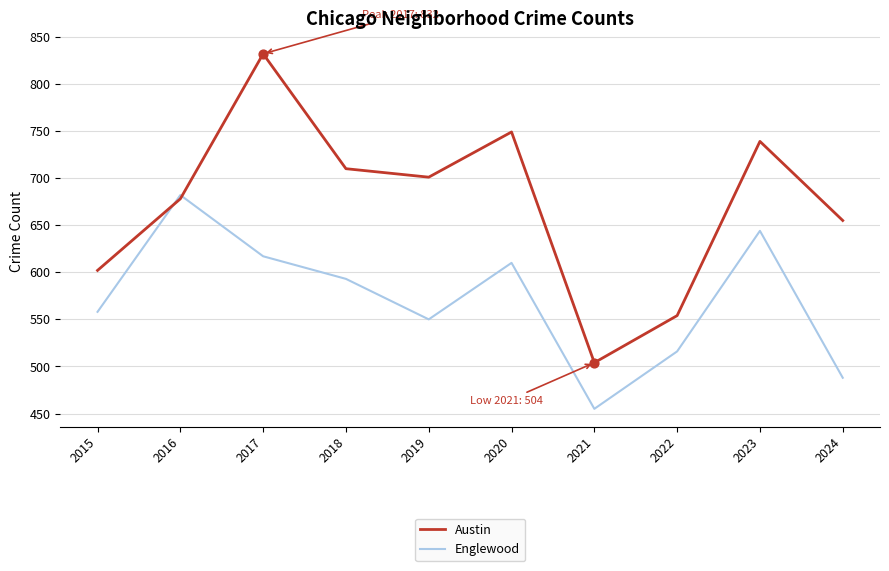

Is the value of Austin at 2016 greater than the value of Englewood at 2020?

Yes